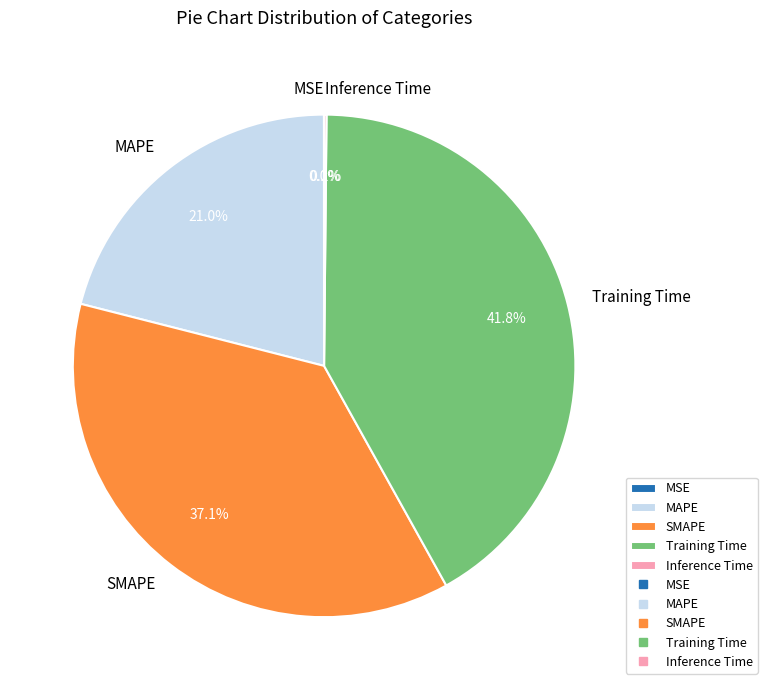

Is it true that MAPE is 14% of the pie?

False